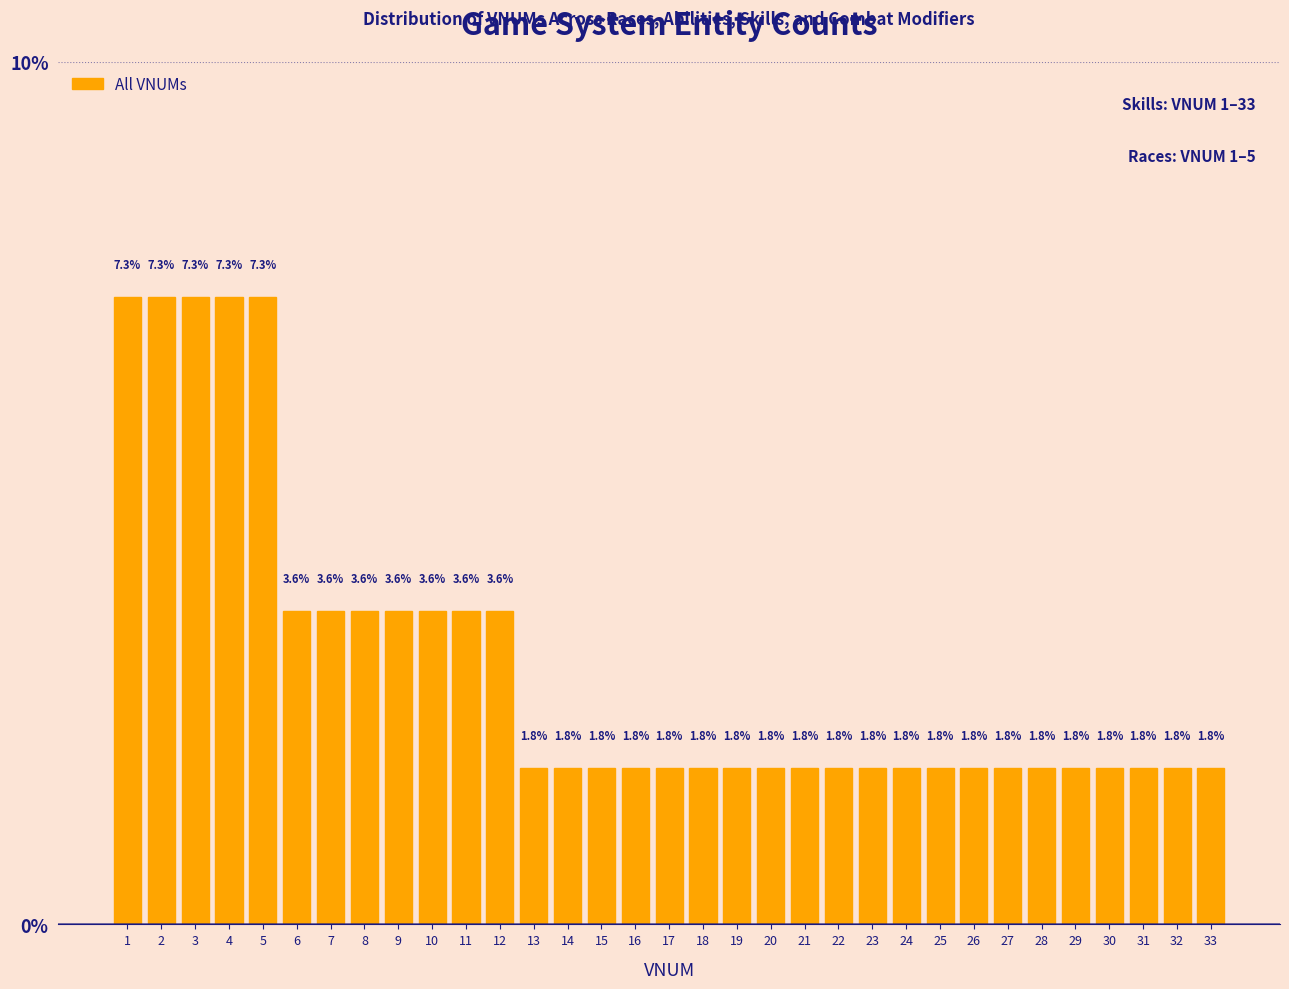

Reading left to right, transcribe this chart: for each bar, give the range it covers on the x-axis and its height.

0.5 to 1.5: 7.3
1.5 to 2.5: 7.3
2.5 to 3.5: 7.3
3.5 to 4.5: 7.3
4.5 to 5.5: 7.3
5.5 to 6.5: 3.6
6.5 to 7.5: 3.6
7.5 to 8.5: 3.6
8.5 to 9.5: 3.6
9.5 to 10.5: 3.6
10.5 to 11.5: 3.6
11.5 to 12.5: 3.6
12.5 to 13.5: 1.8
13.5 to 14.5: 1.8
14.5 to 15.5: 1.8
15.5 to 16.5: 1.8
16.5 to 17.5: 1.8
17.5 to 18.5: 1.8
18.5 to 19.5: 1.8
19.5 to 20.5: 1.8
20.5 to 21.5: 1.8
21.5 to 22.5: 1.8
22.5 to 23.5: 1.8
23.5 to 24.5: 1.8
24.5 to 25.5: 1.8
25.5 to 26.5: 1.8
26.5 to 27.5: 1.8
27.5 to 28.5: 1.8
28.5 to 29.5: 1.8
29.5 to 30.5: 1.8
30.5 to 31.5: 1.8
31.5 to 32.5: 1.8
32.5 to 33.5: 1.8